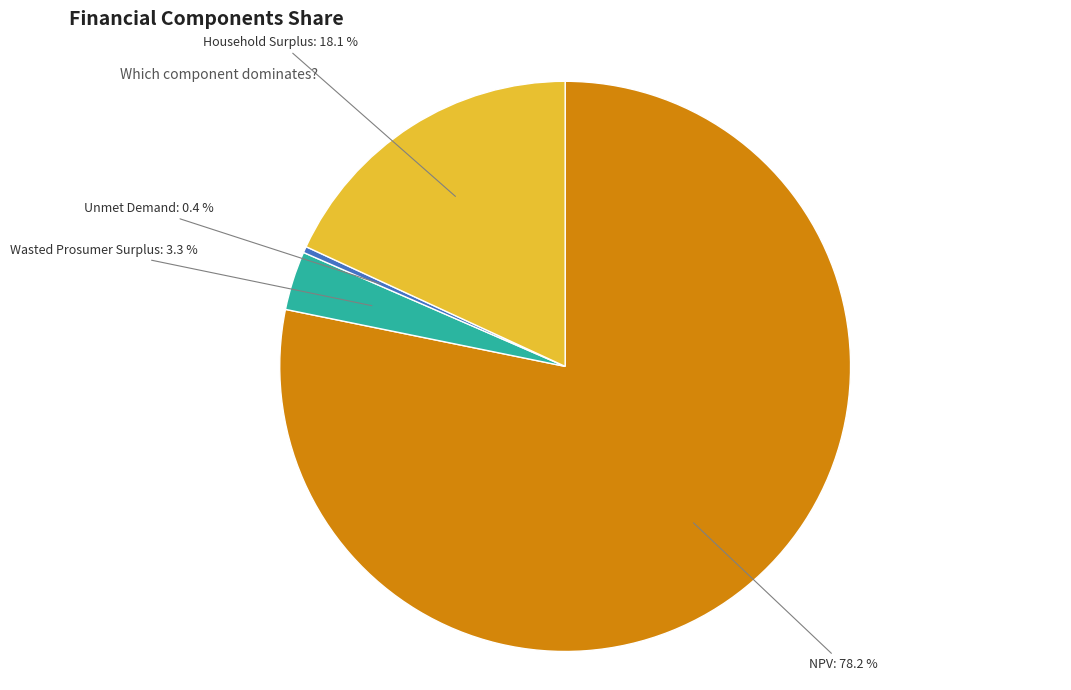

To the nearest percent, what is the difference between the Wasted Prosumer Surplus and NPV slice percentages?

75%